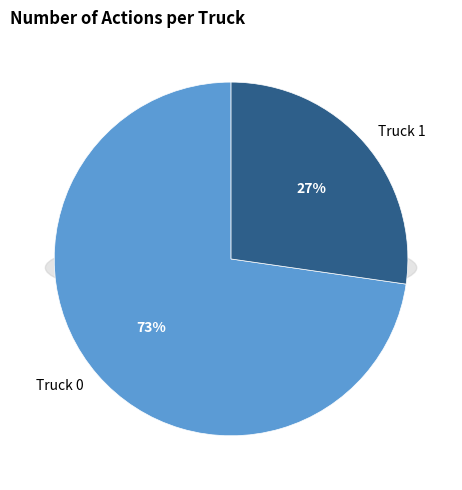

Which slice represents more than half of the pie?

Truck 0